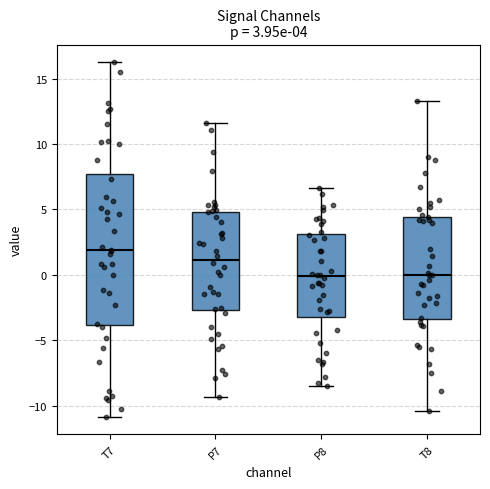

Which box is the tallest, from its lower edge to its upper edge?

T7